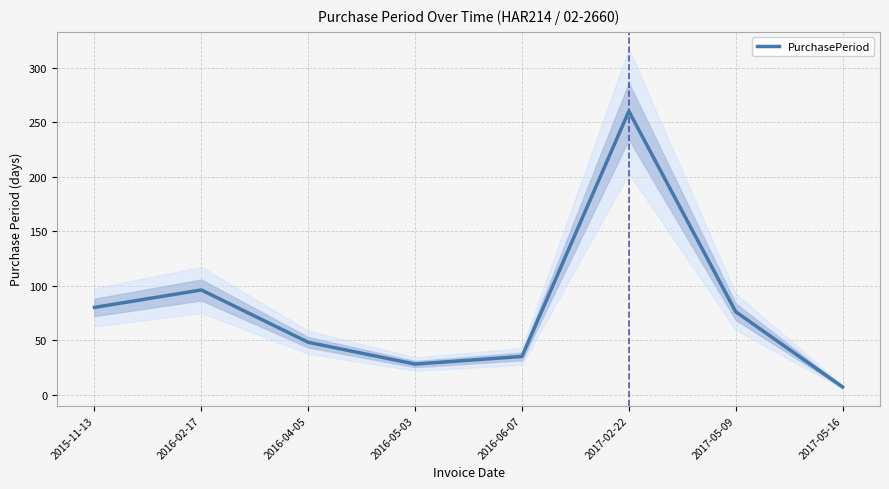

What is the label of the 1st point from the right?

2017-05-16